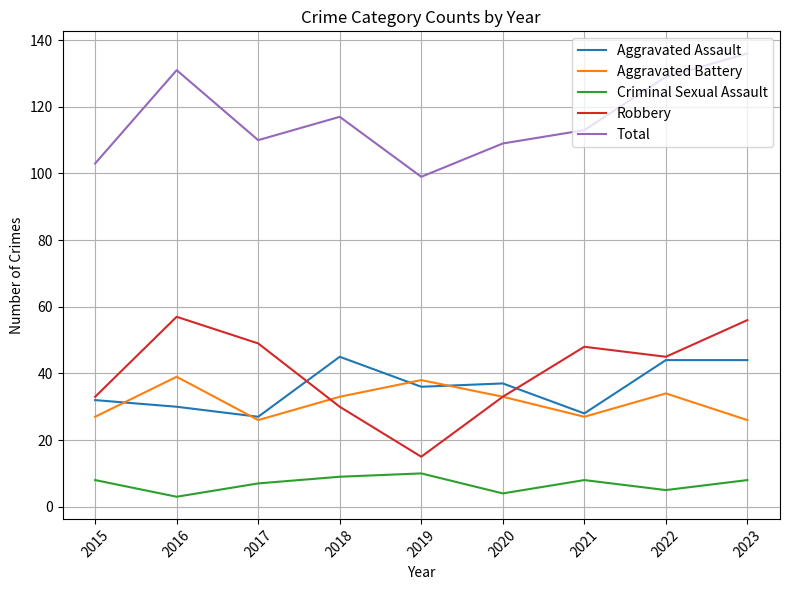

Reading right to left, transcribe all the data shown in this chart.

Aggravated Assault: 2023=44	2022=44	2021=28	2020=37	2019=36	2018=45	2017=27	2016=30	2015=32
Aggravated Battery: 2023=26	2022=34	2021=27	2020=33	2019=38	2018=33	2017=26	2016=39	2015=27
Criminal Sexual Assault: 2023=8	2022=5	2021=8	2020=4	2019=10	2018=9	2017=7	2016=3	2015=8
Robbery: 2023=56	2022=45	2021=48	2020=33	2019=15	2018=30	2017=49	2016=57	2015=33
Total: 2023=136	2022=129	2021=113	2020=109	2019=99	2018=117	2017=110	2016=131	2015=103